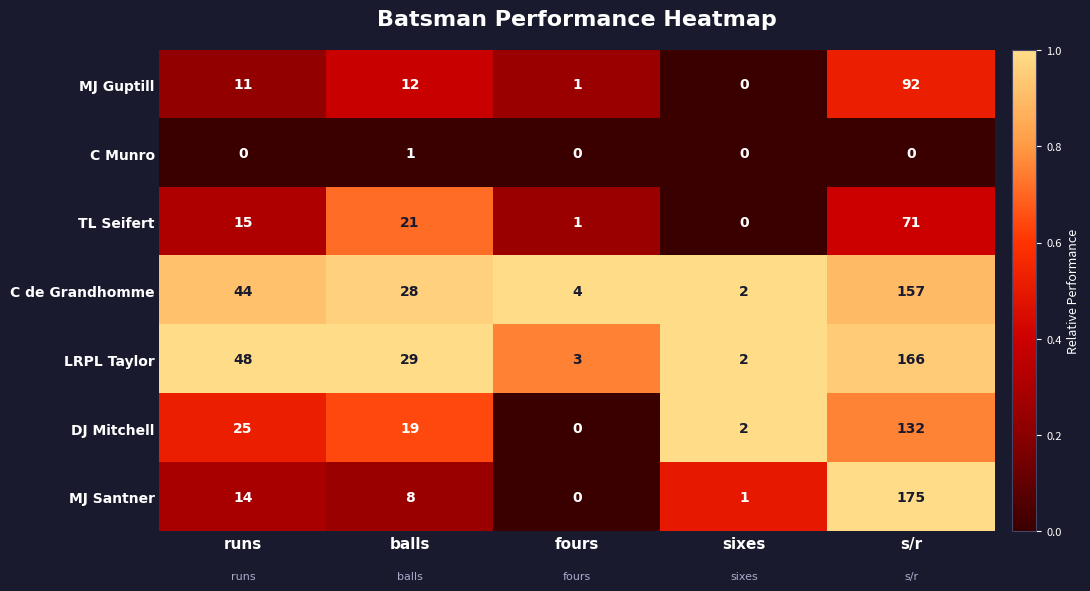

At which label is MJ Santner closest to 87?

runs